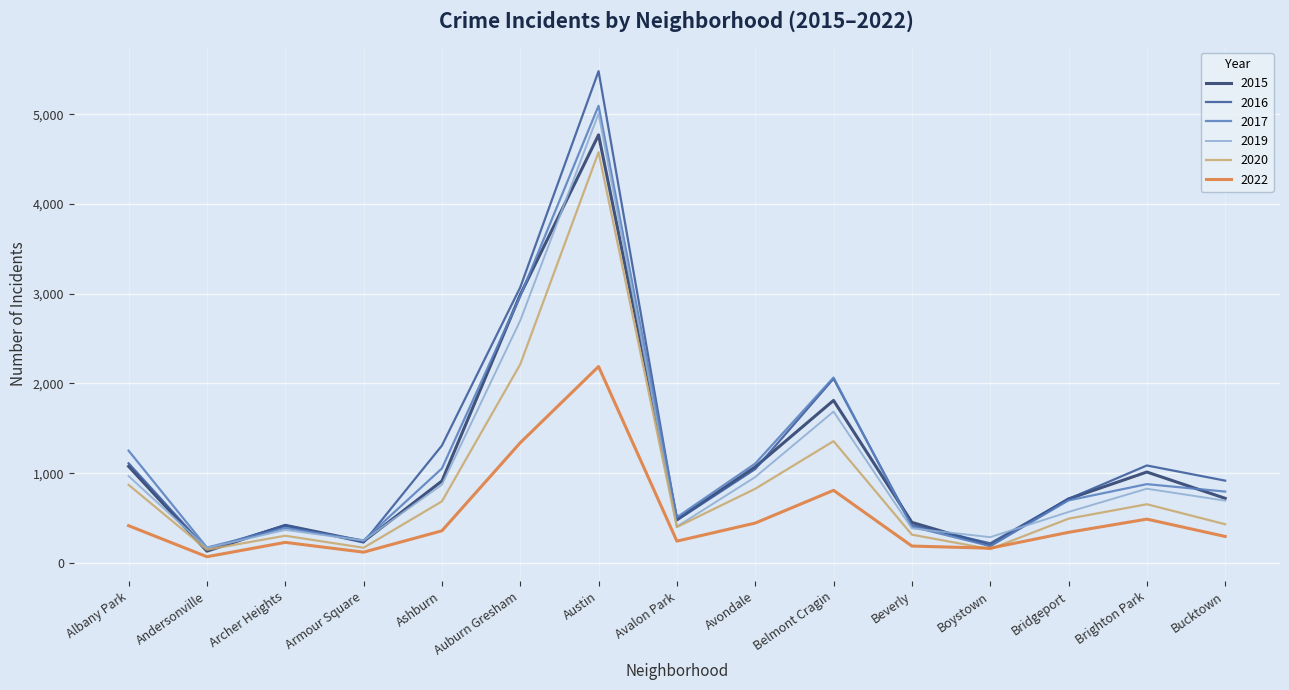

At which label does 2016 reach its minimum?

Andersonville